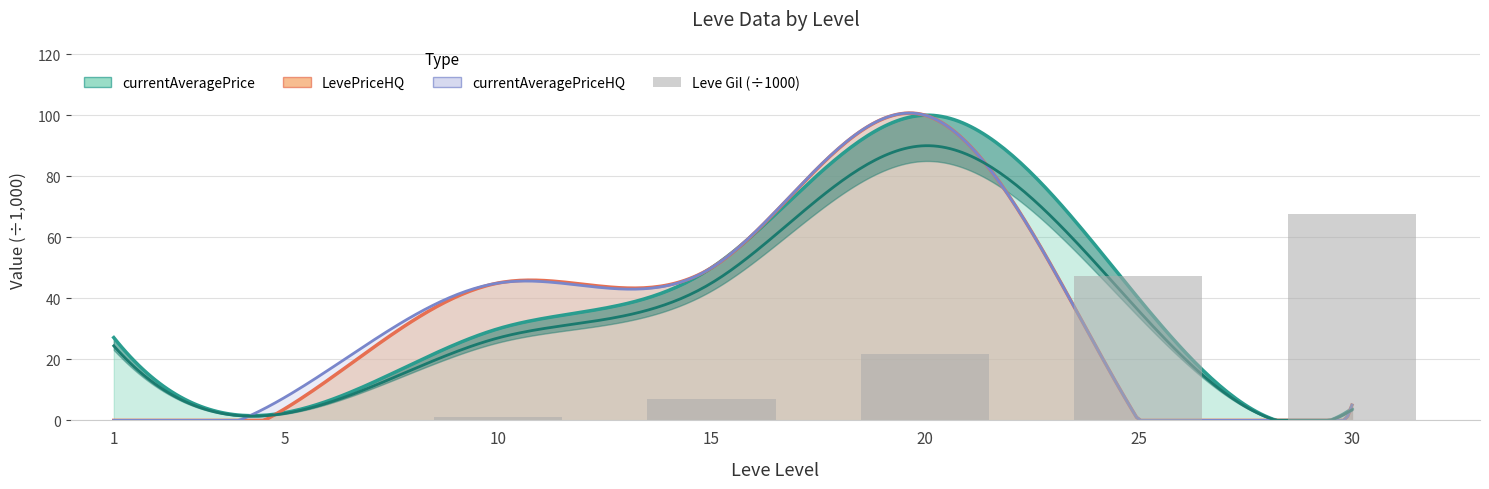

Rank the categories by value from lowest to highest.

1, 5, 10, 15, 20, 25, 30